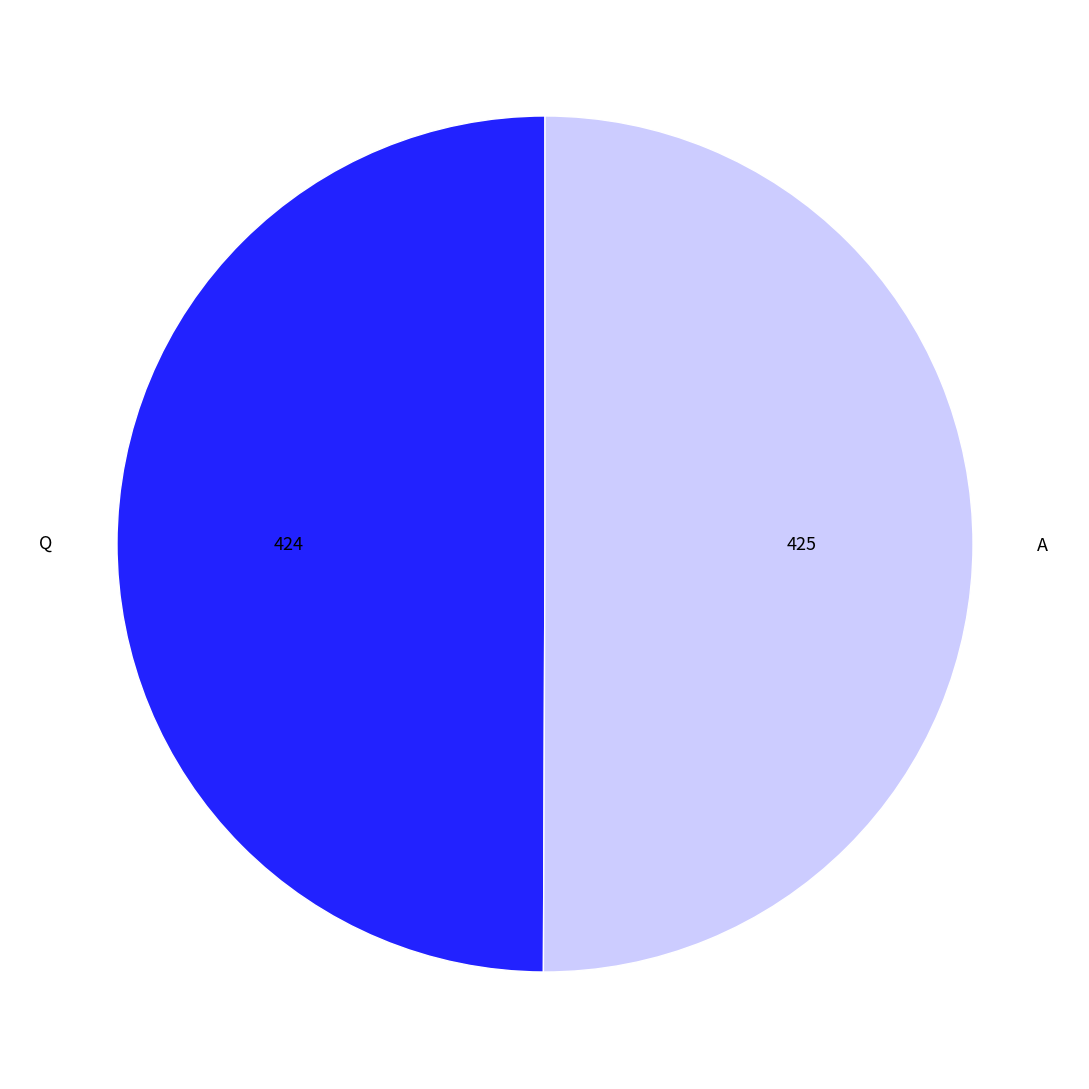

Approximately how many times larger is the value at Q compared to A?

1.0